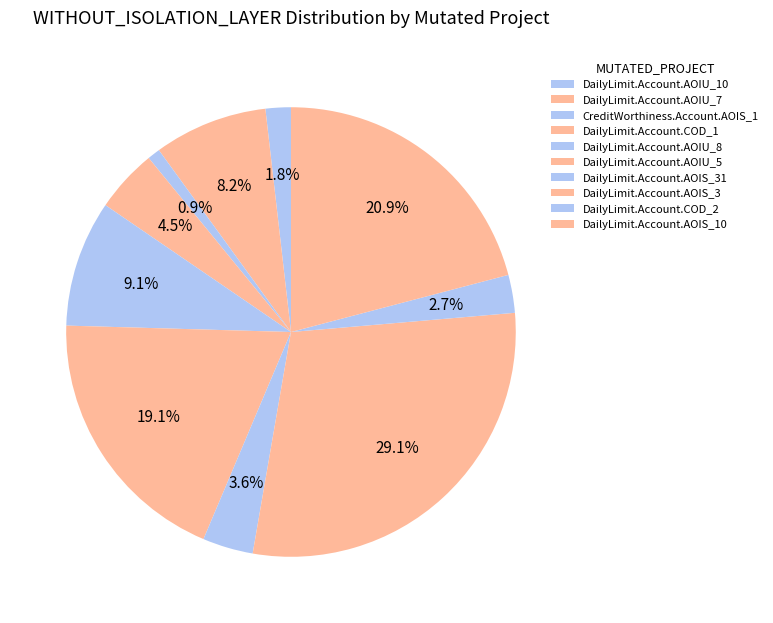

Rank the categories by value from highest to lowest.

DailyLimit.Account.AOIS_3, DailyLimit.Account.AOIS_10, DailyLimit.Account.AOIU_5, DailyLimit.Account.AOIU_8, DailyLimit.Account.AOIU_7, DailyLimit.Account.COD_1, DailyLimit.Account.AOIS_31, DailyLimit.Account.COD_2, DailyLimit.Account.AOIU_10, CreditWorthiness.Account.AOIS_1